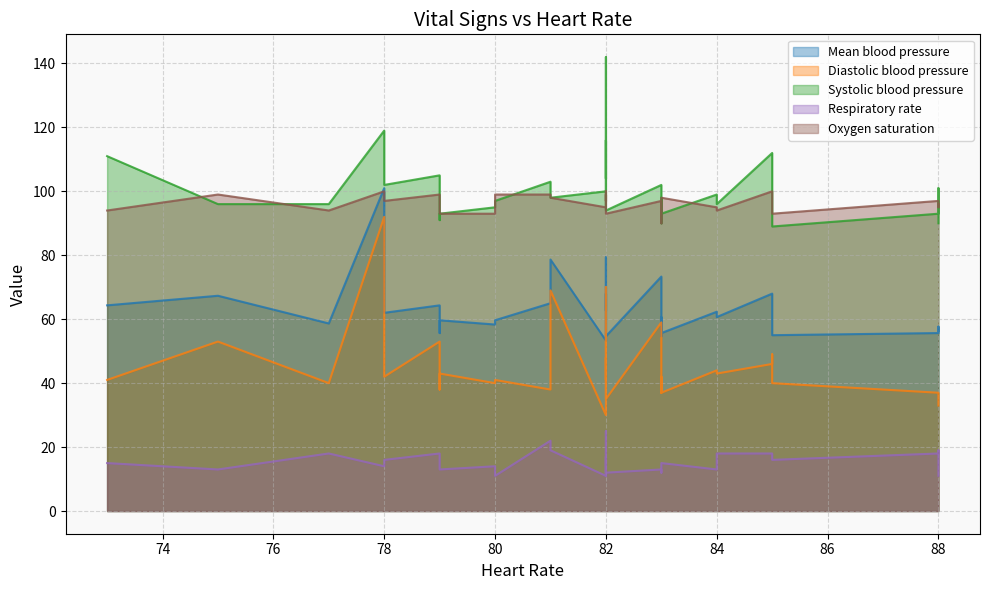

What is the maximum value for Diastolic blood pressure?

92.0